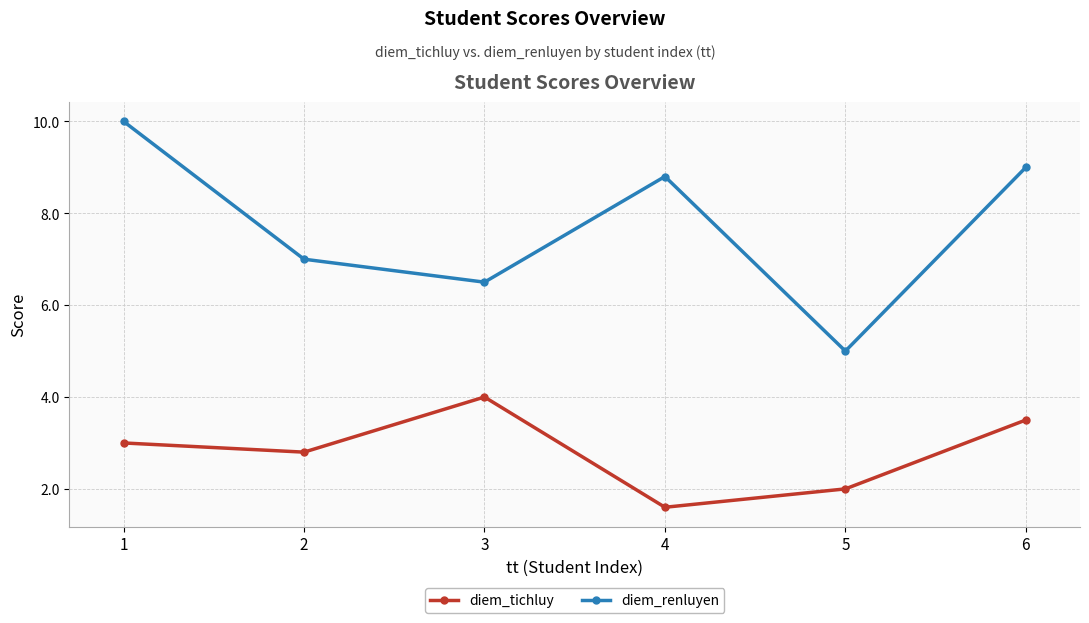

How many data points in diem_tichluy are less than 3?

3